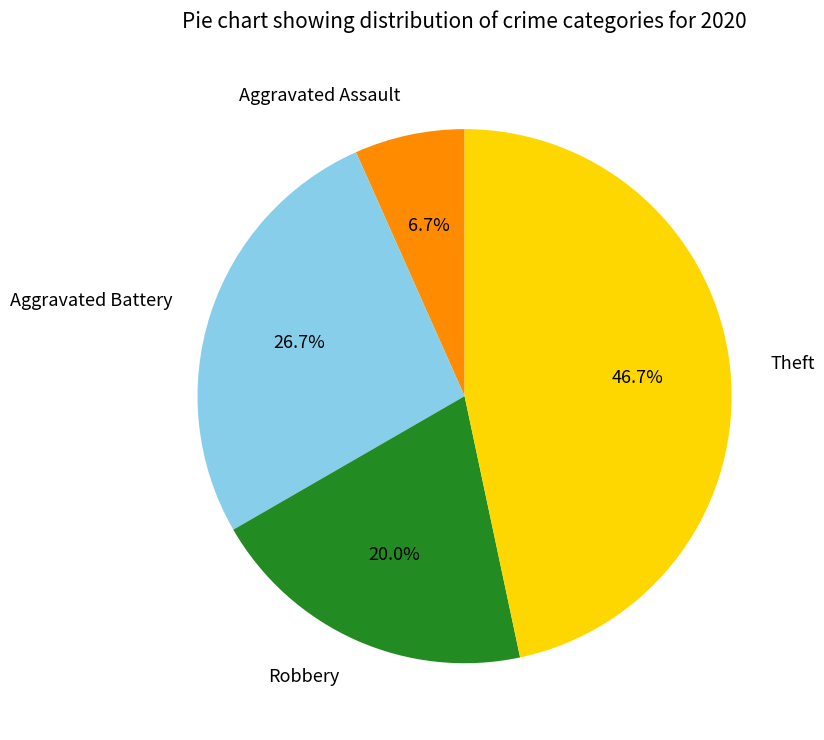

How much of the chart is everything except Aggravated Assault?

93.3%